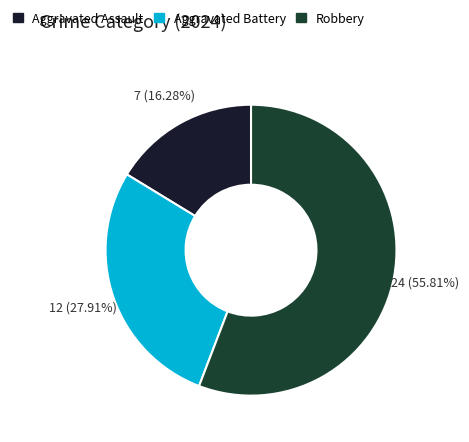

The Aggravated Assault slice represents 16% of the pie. True or false?

True